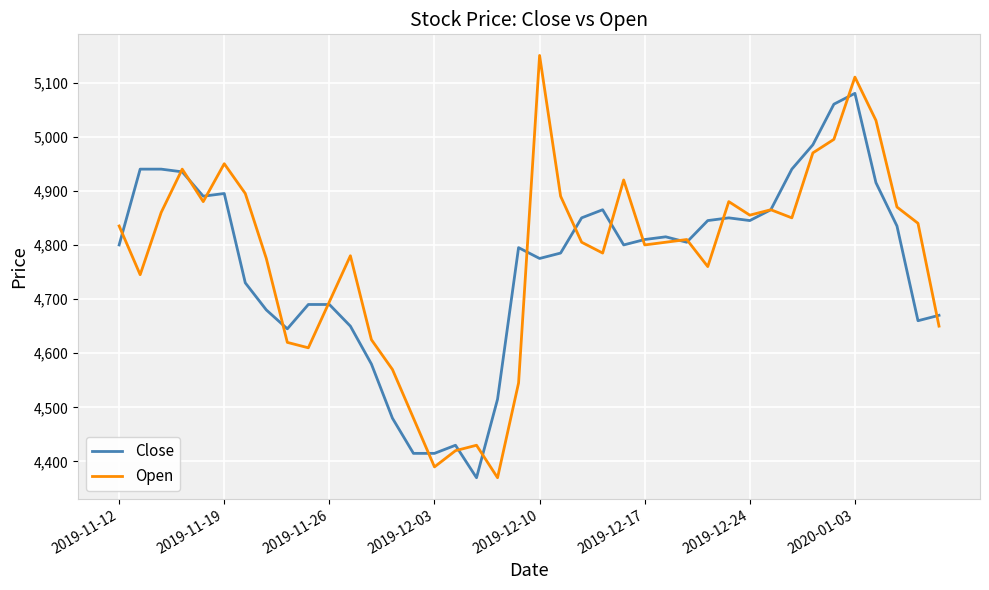

What is the smallest value displayed?

4370